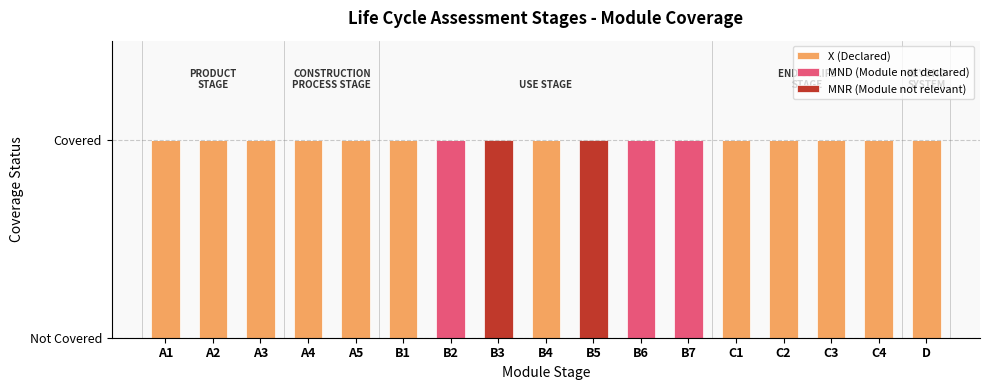

What position from the left is B2?

7